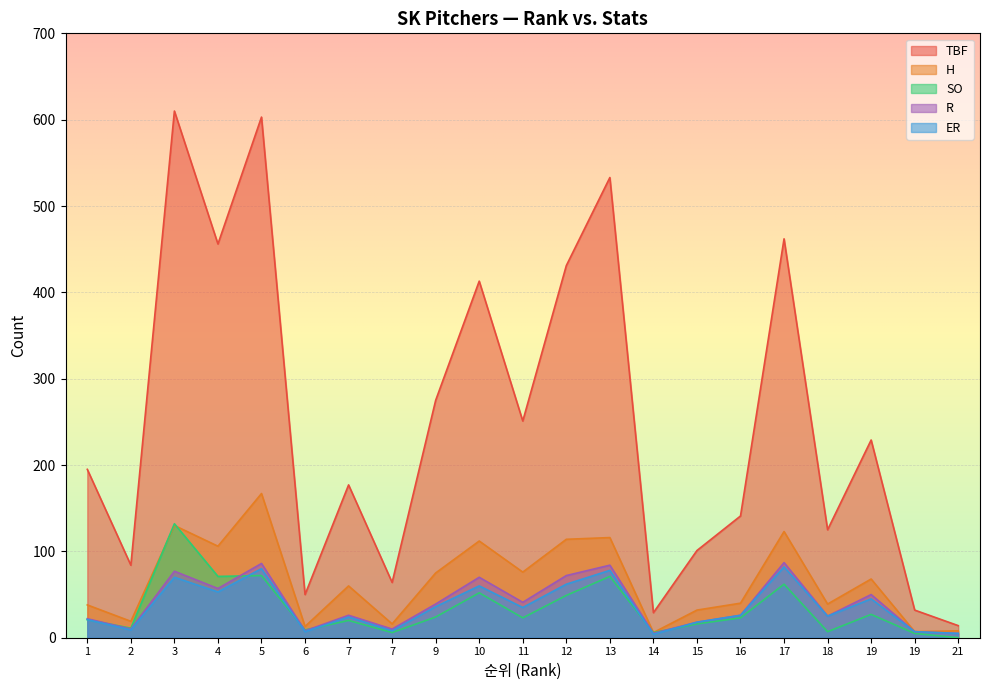

What is the greatest value displayed?

610